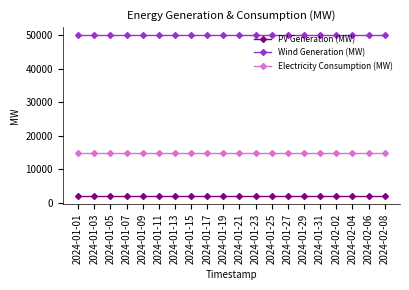

What is the difference between the highest and lowest values at 2024-01-19?

48000